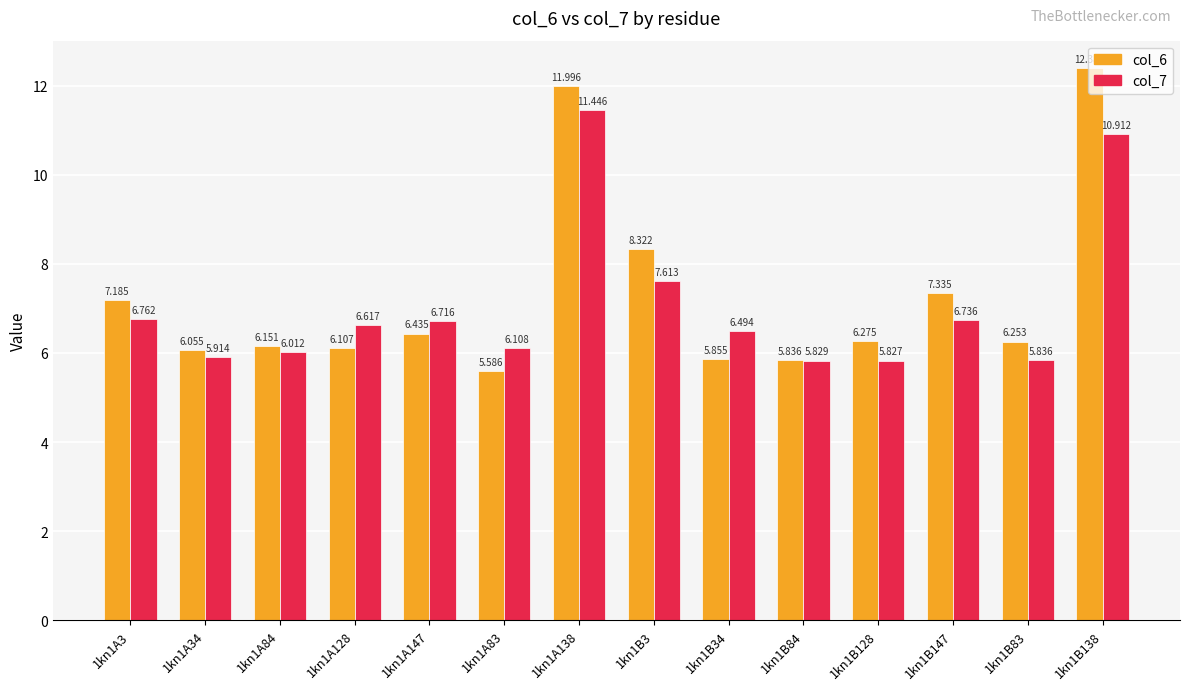

Is the value of col_7 at 1kn1B3 greater than the value of col_6 at 1kn1A147?

Yes